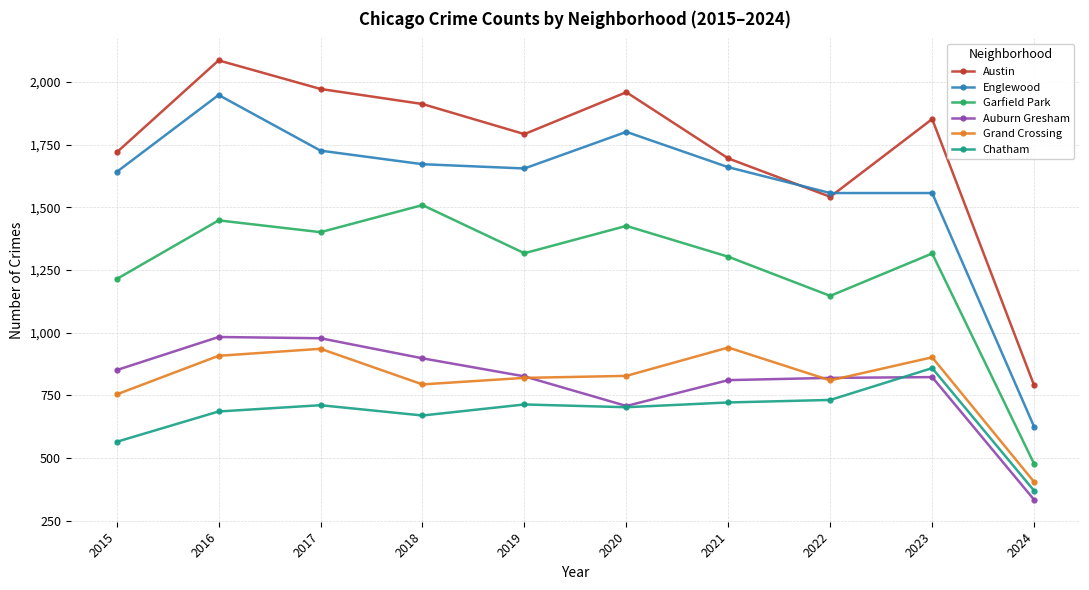

True or false: Garfield Park and Auburn Gresham cross at least once.

False